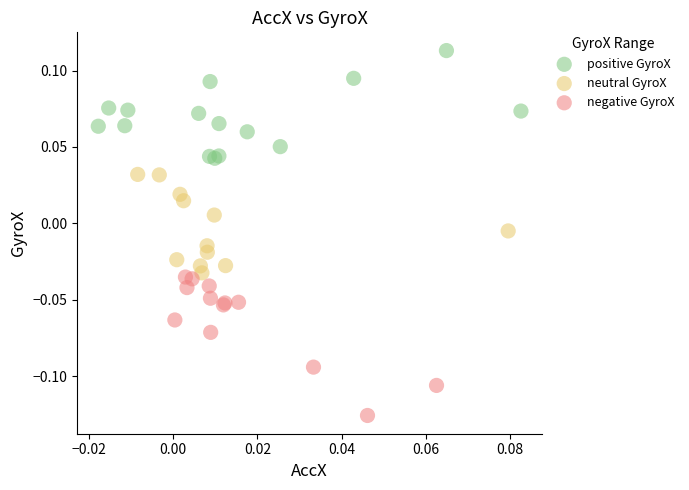

Which series reaches the maximum Y coordinate?

positive GyroX